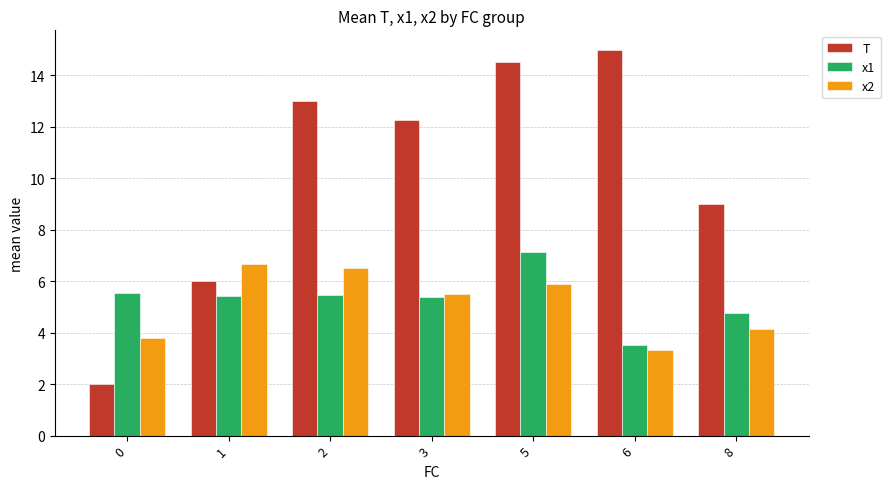

How many data points does each series have?

7